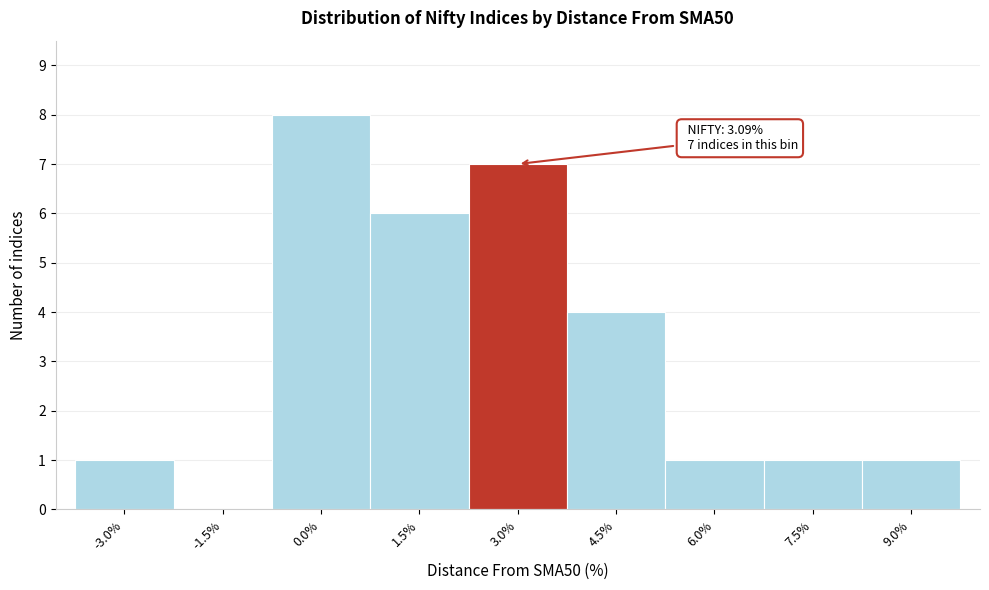

Reading left to right, extract all data points from this chart.

-3.0%=1	-1.5%=0	0.0%=8	1.5%=6	3.0%=7	4.5%=4	6.0%=1	7.5%=1	9.0%=1